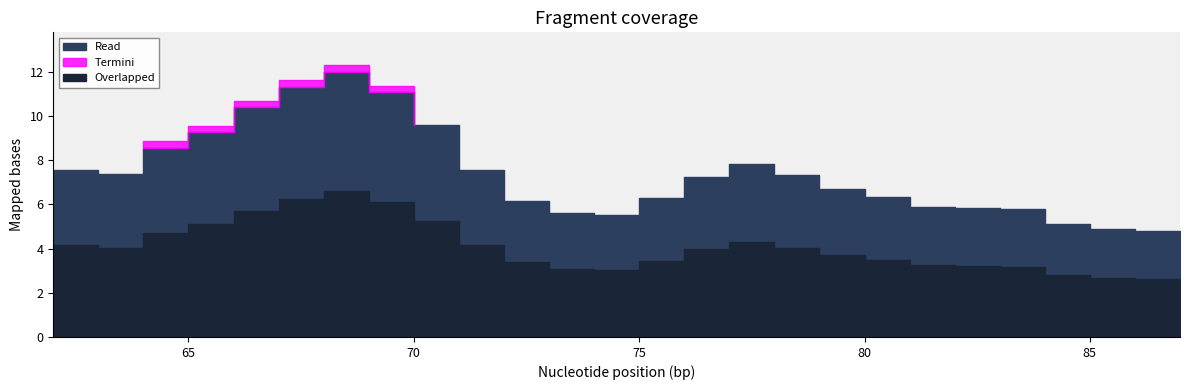

What is the ratio of the value at 70 to the value at 86?

2.0